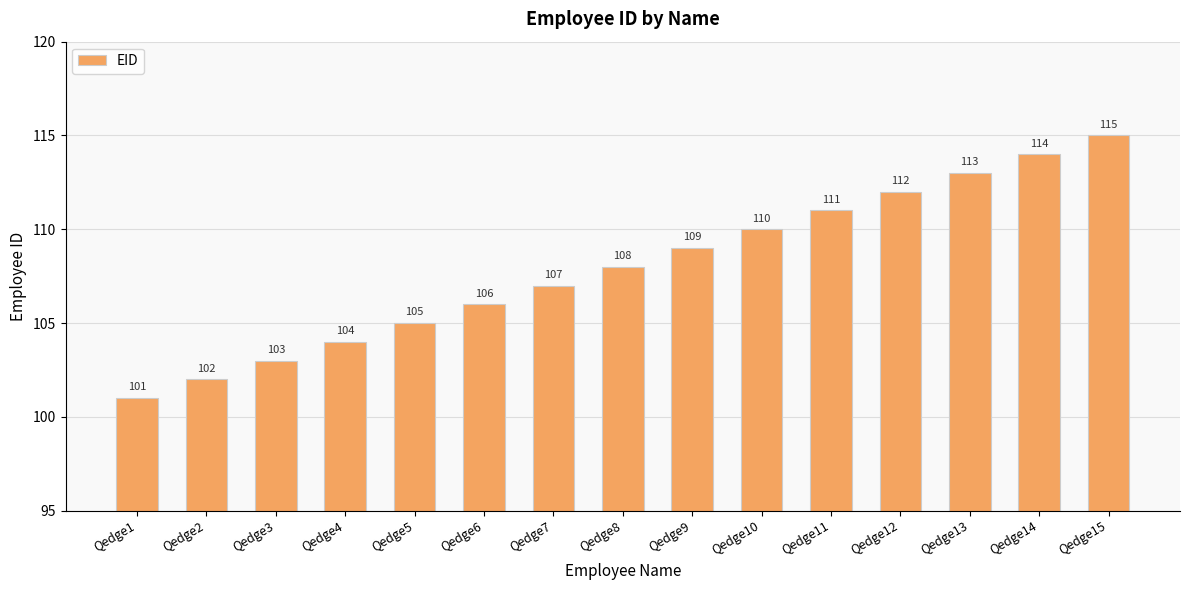

What is the maximum value shown in the chart?

115